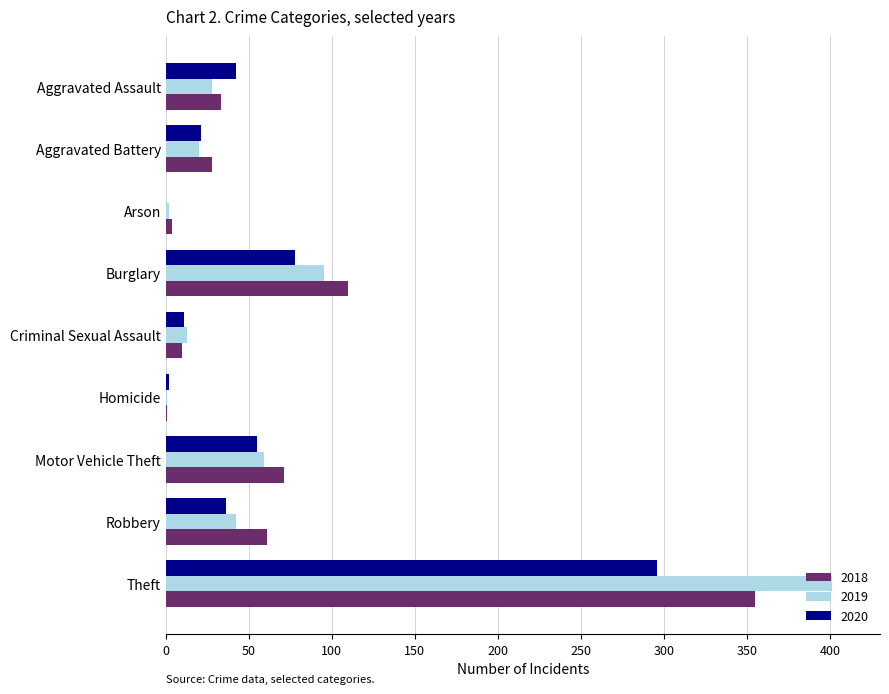

Is it true that 2018 equals 28 at Aggravated Battery?

True